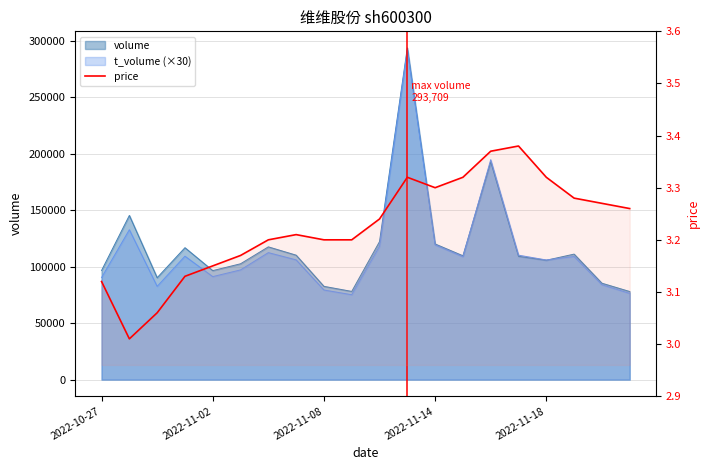

Reading left to right, what are all the values shown in this chart?

3.1	3.0	3.1	3.1	3.1	3.2	3.2	3.2	3.2	3.2	3.2	3.3	3.3	3.3	3.4	3.4	3.3	3.3	3.3	3.3